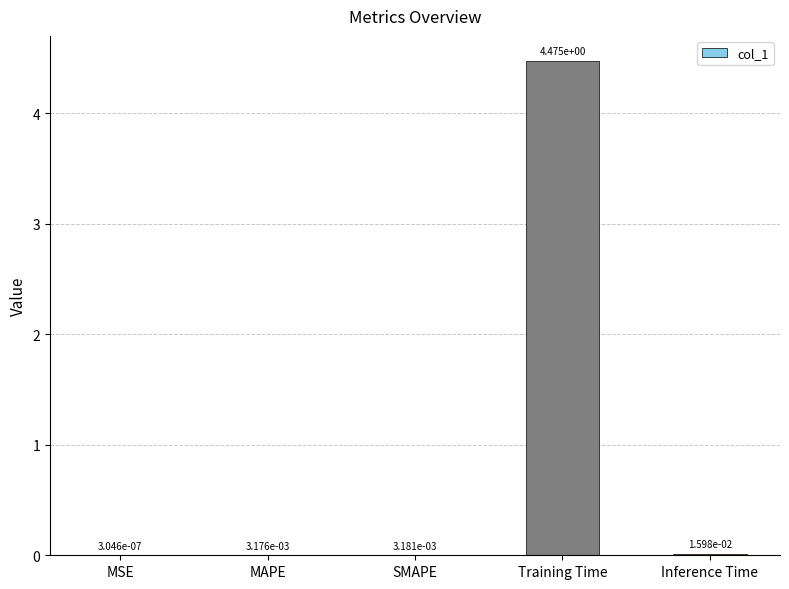

At which category does the chart reach its peak across all series?

Training Time